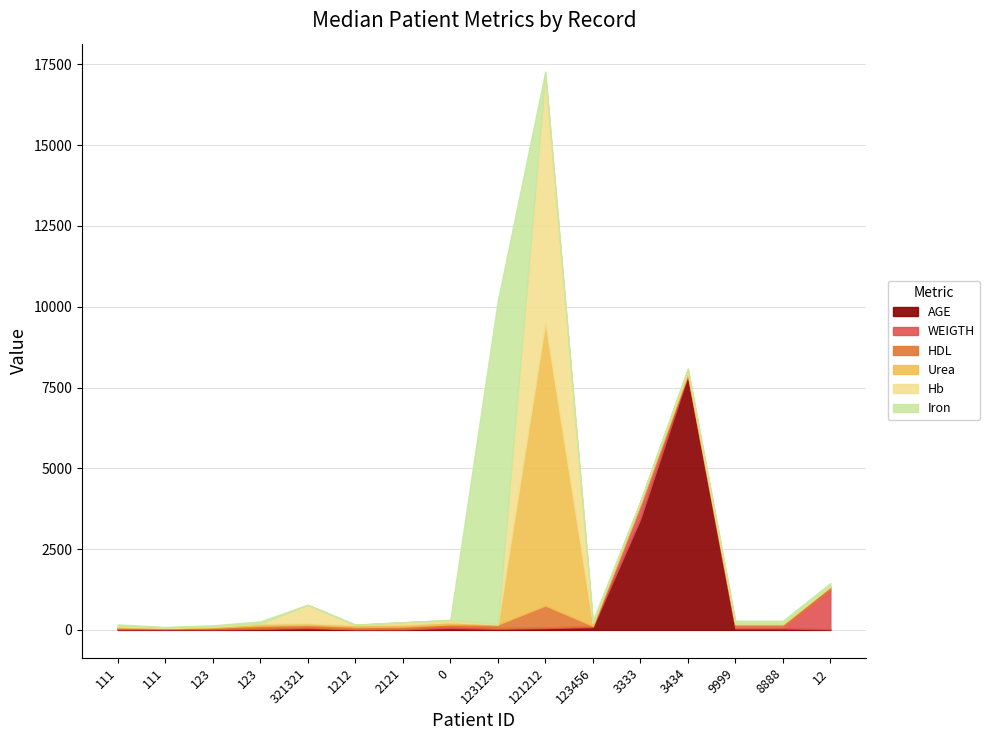

At which label does Iron reach its minimum?

321321